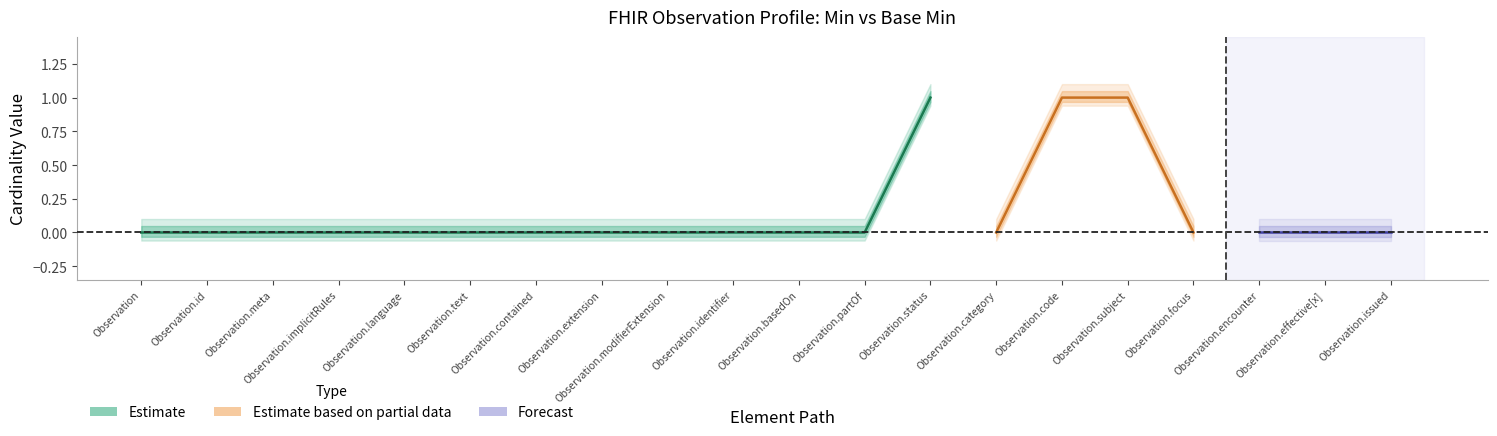

At which category is the sum across all series the highest?

Observation.status